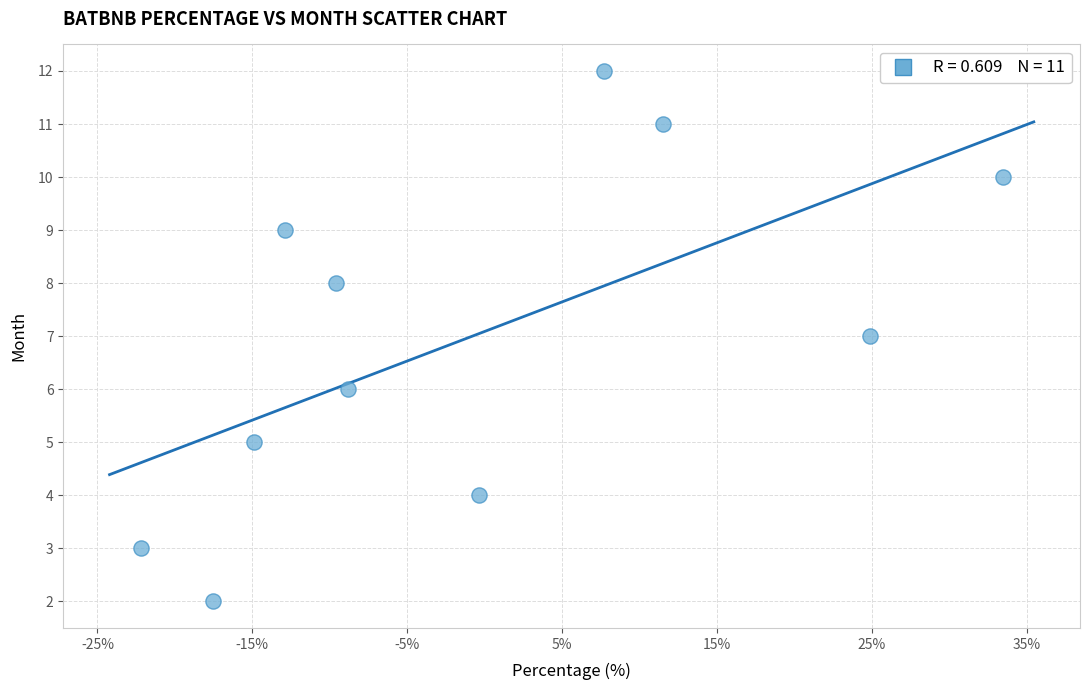

What is the range of Y values (max minus min)?

10